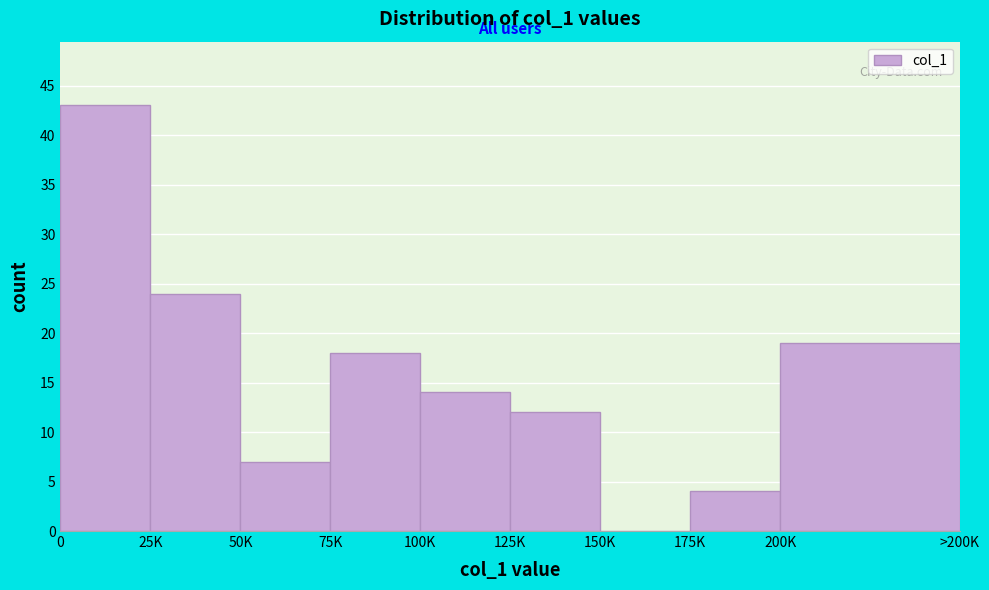

Reading left to right, what are all the values shown in this chart?

0=43	25K=24	50K=7	75K=18	100K=14	125K=12	150K=0	175K=4	200K=19